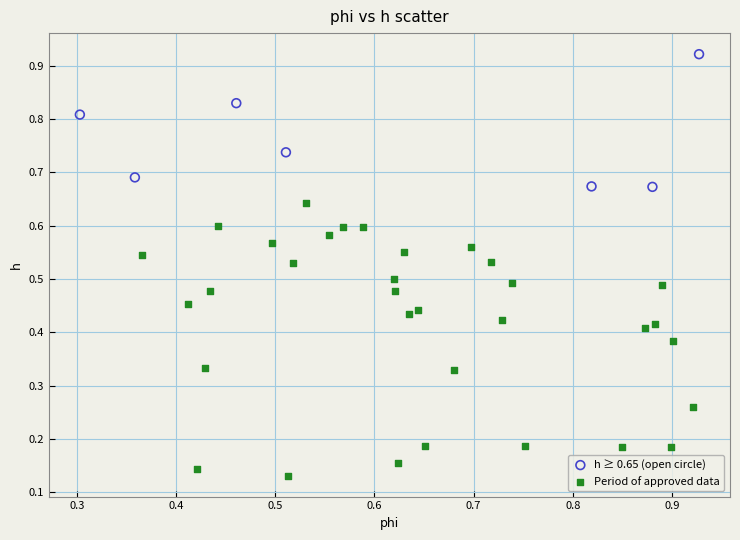

Which series contains the lowest Y value?

Period of approved data